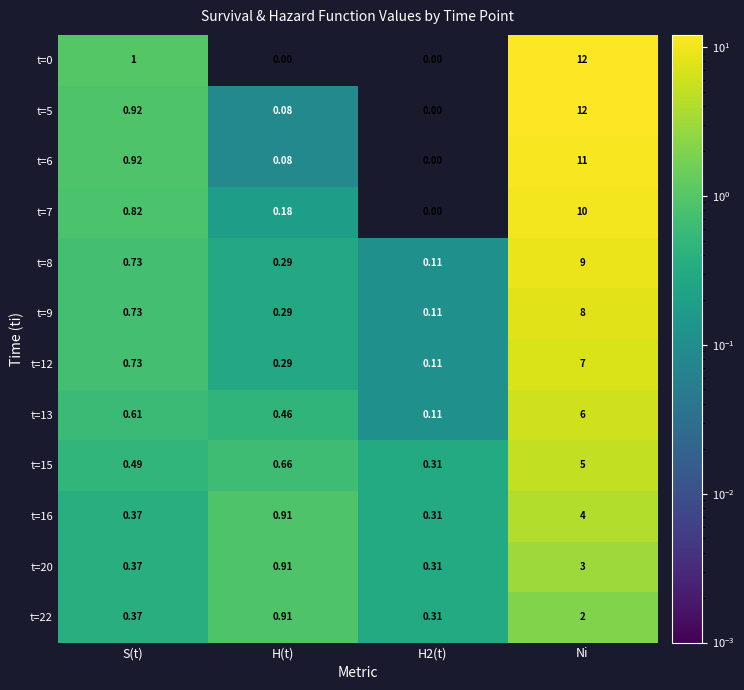

Which category has the highest value in the t=15 series?

Ni